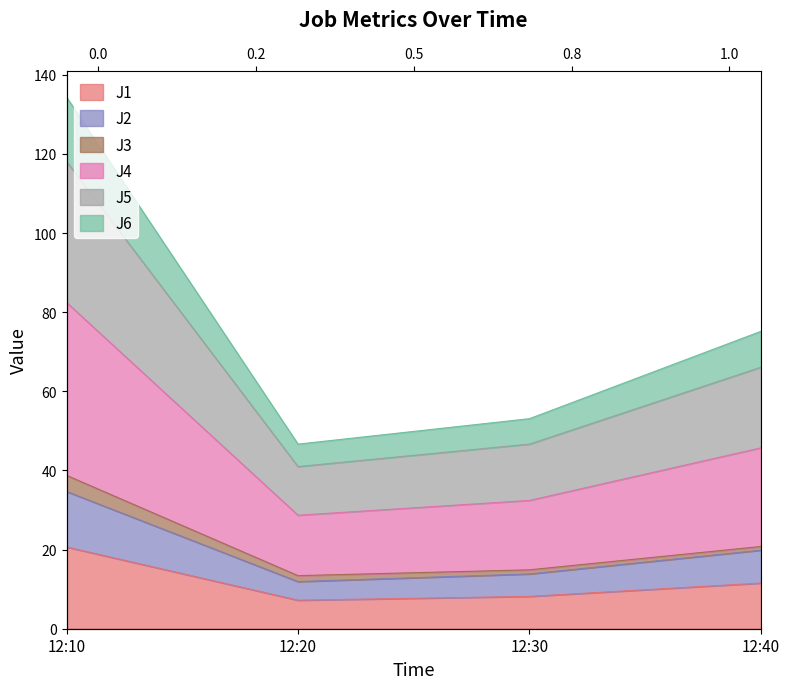

Which has a higher value, 12:40 or 12:20?

12:40